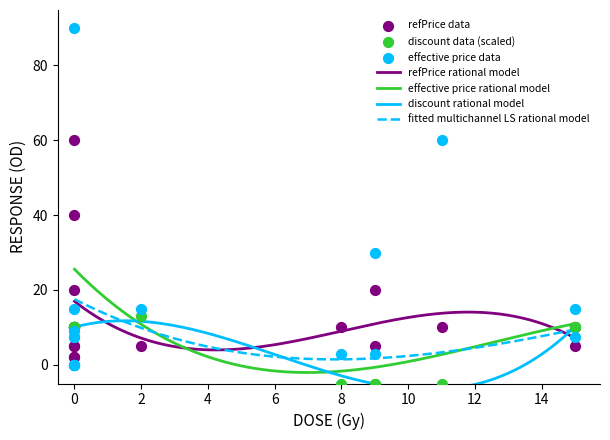

What is the minimum value for effective price rational model?

-2.1